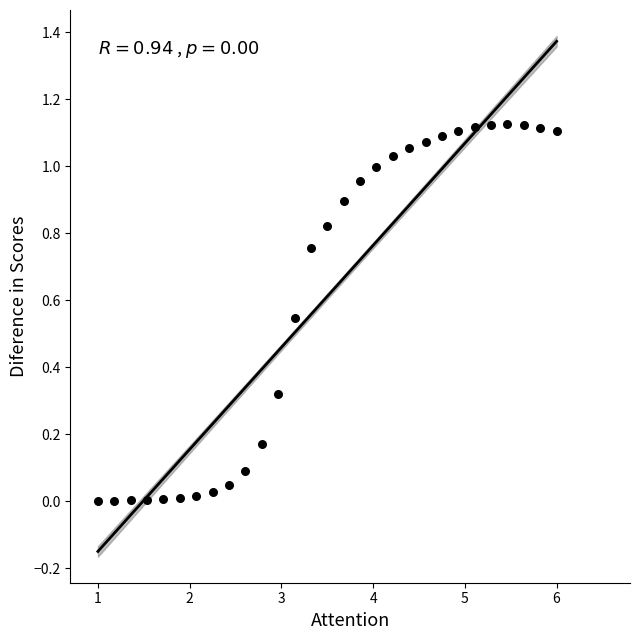

What is the range of X values (max minus min)?

5.0